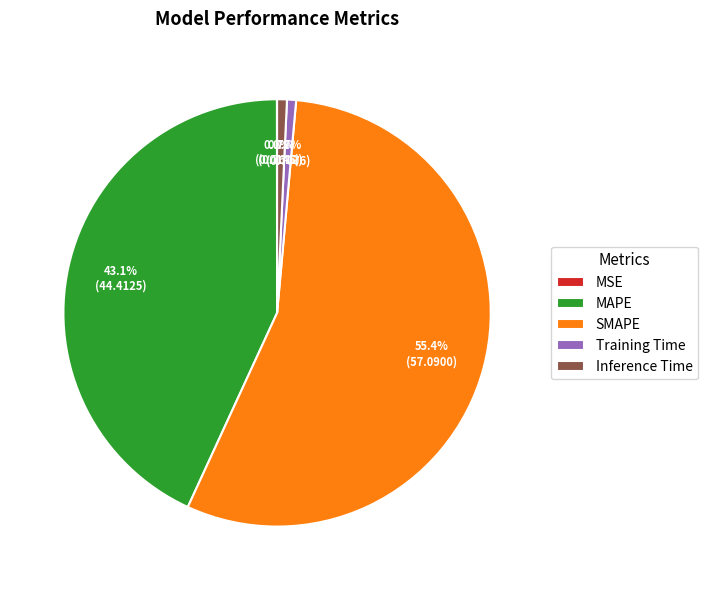

To the nearest percent, what portion does Training Time represent?

1%